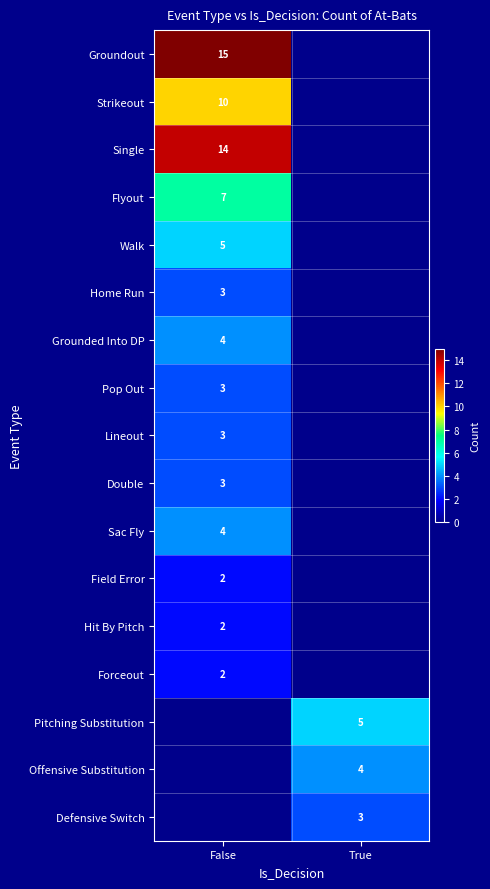

At how many categories does at least one series exceed 3?

2